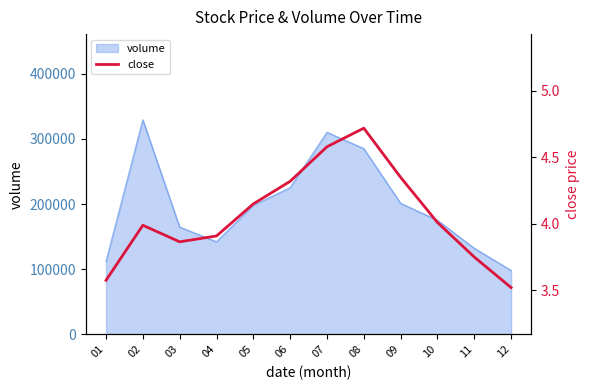

List the labels in order of value, largest first.

08, 07, 09, 06, 05, 10, 02, 04, 03, 11, 01, 12